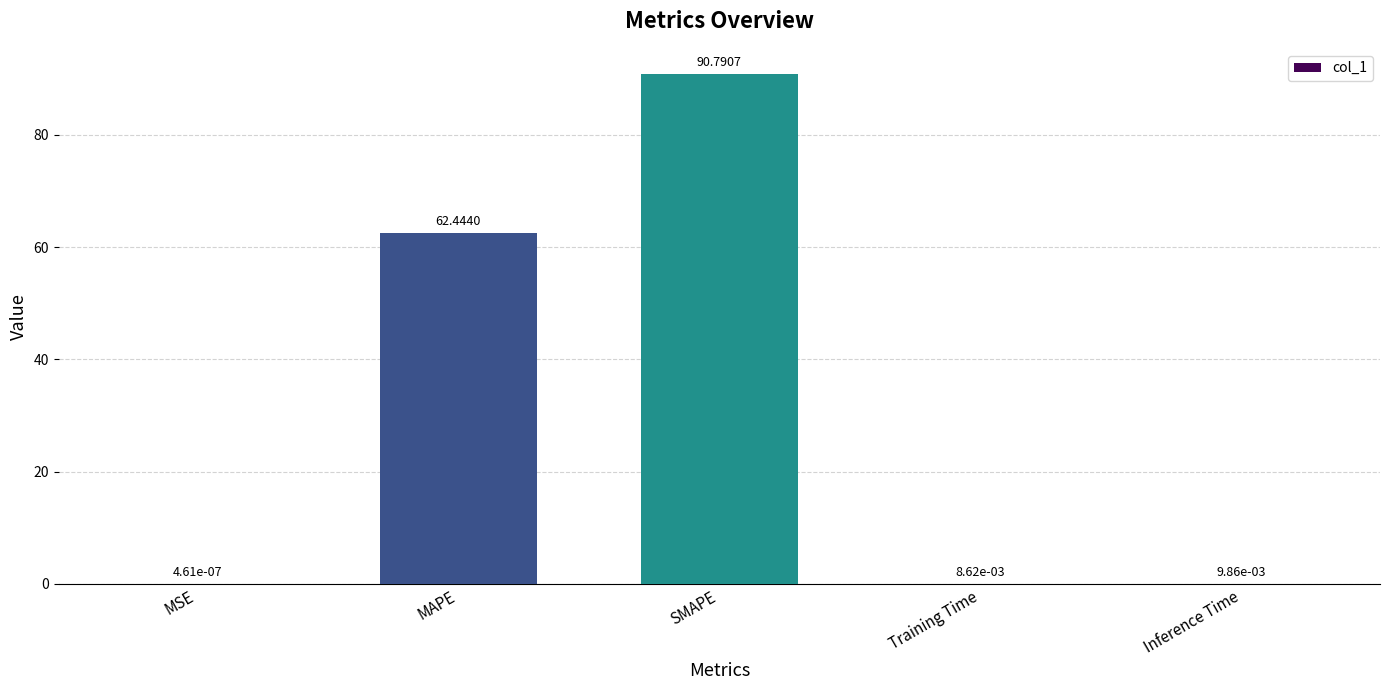

What is the sum of the values at SMAPE and Inference Time?

90.8